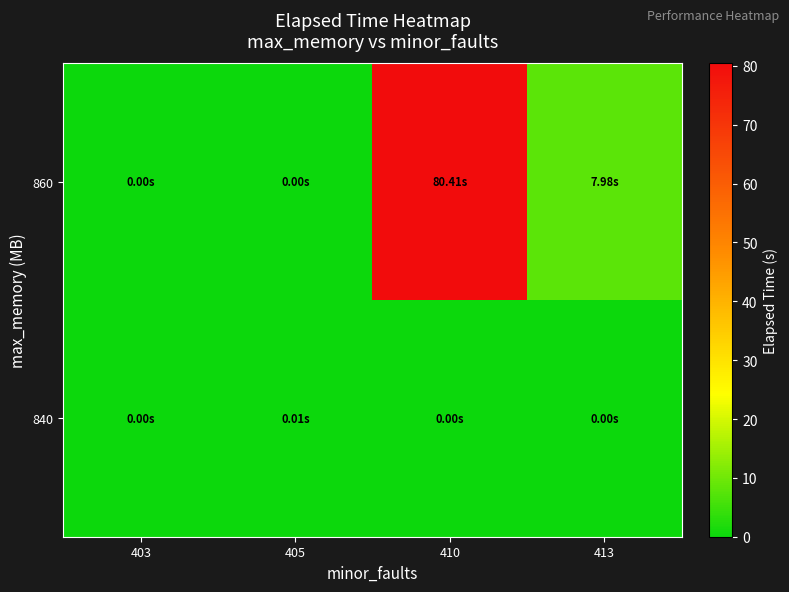

Rank the series by their average value, from highest to lowest.

860, 840